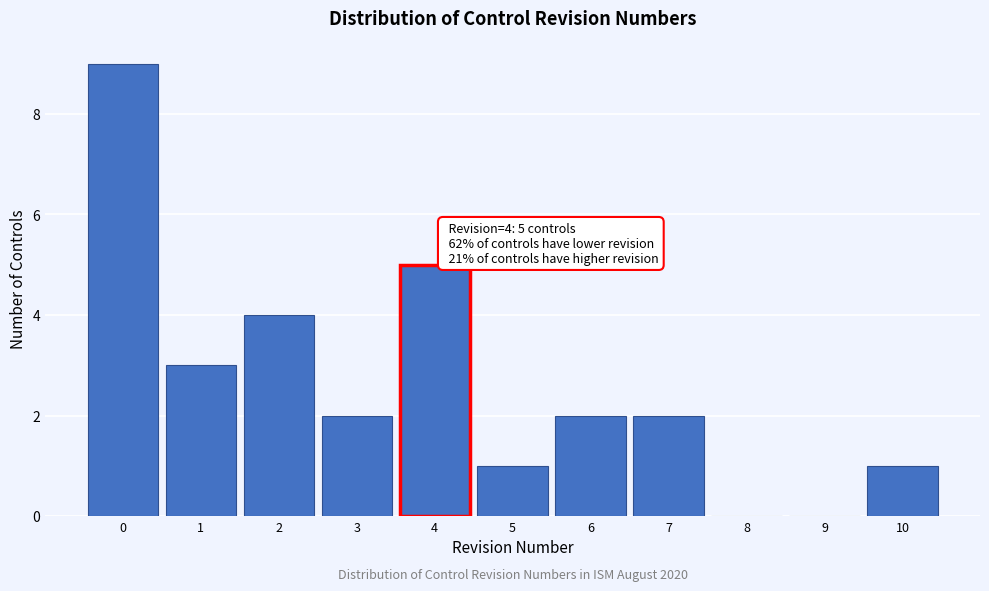

Reading left to right, extract all data points from this chart.

0=9	1=3	2=4	3=2	4=5	5=1	6=2	7=2	8=0	9=0	10=1